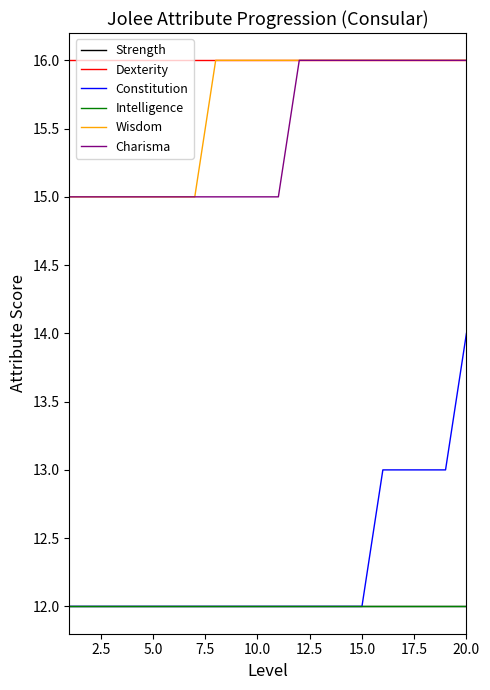

Is this an area chart (filled region under the line)?

No